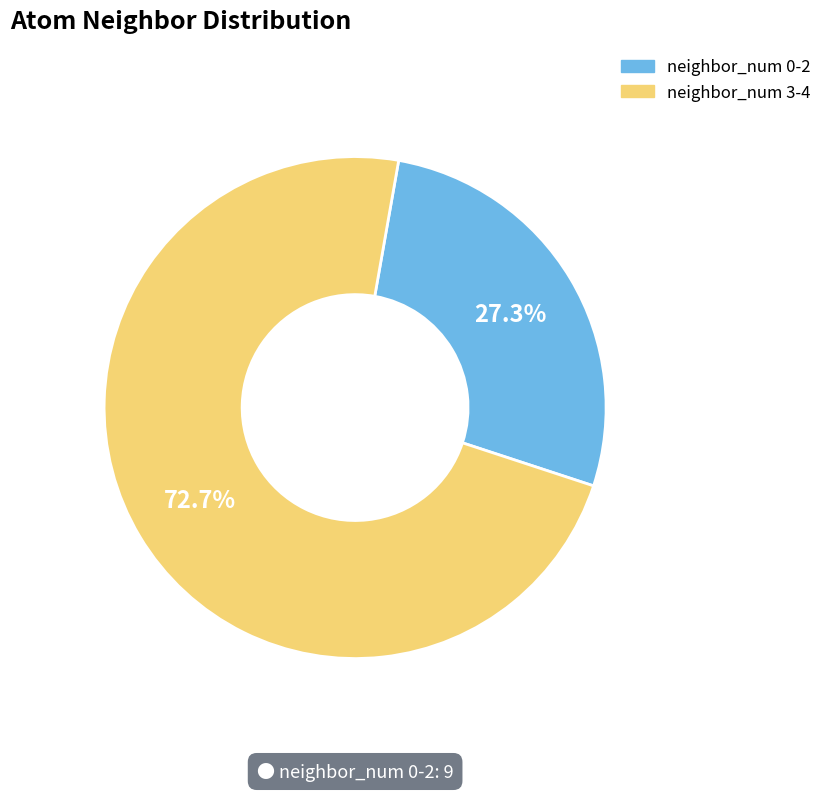

Which has a higher value, neighbor_num 0-2 or neighbor_num 3-4?

neighbor_num 3-4